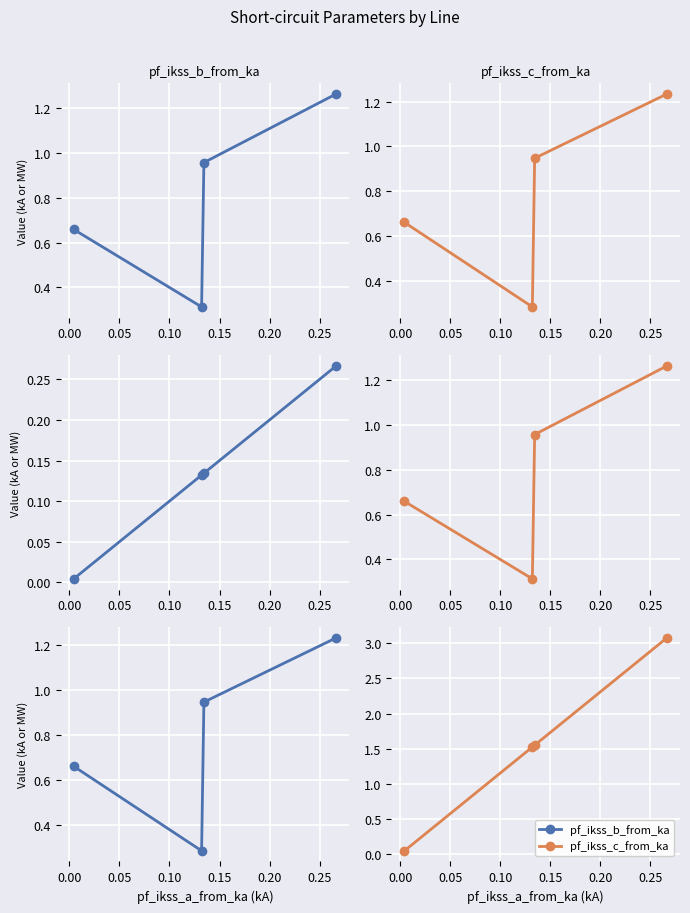

Is this an area chart (filled region under the line)?

No